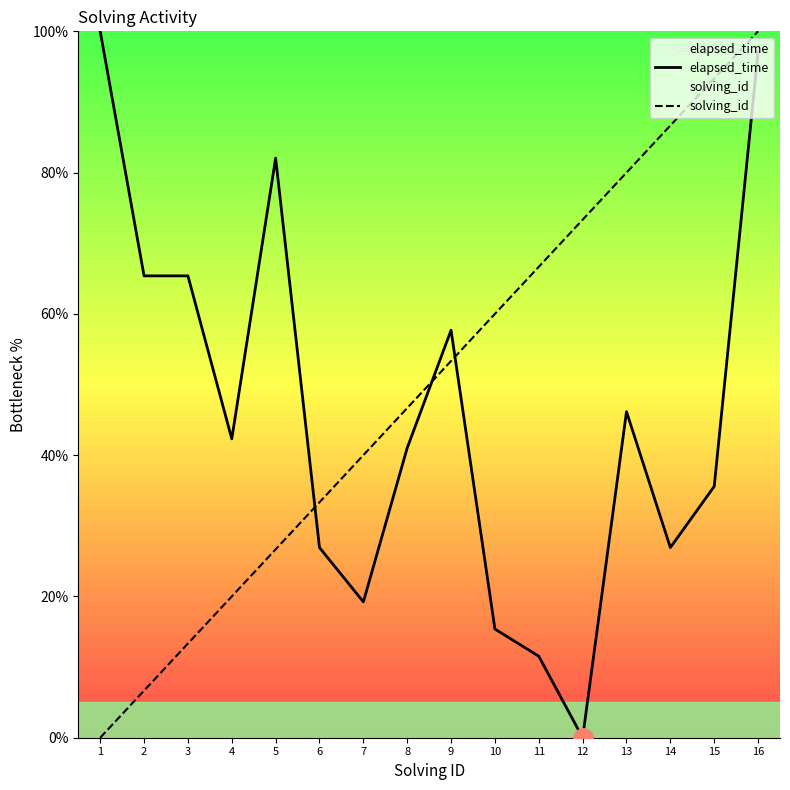

List the series in order of their overall mean, highest first.

solving_id, elapsed_time